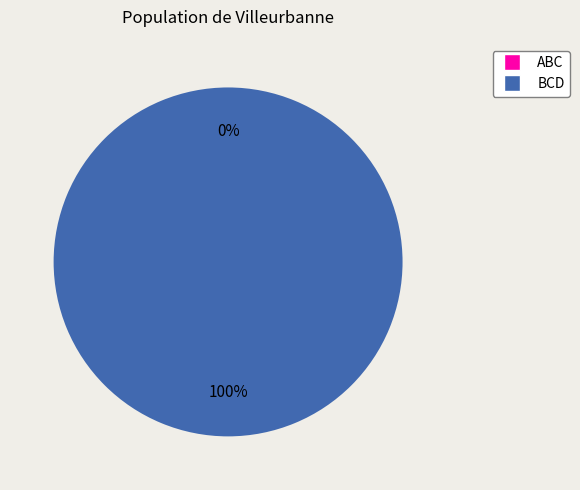

What percentage do BCD and ABC together represent?

100.0%